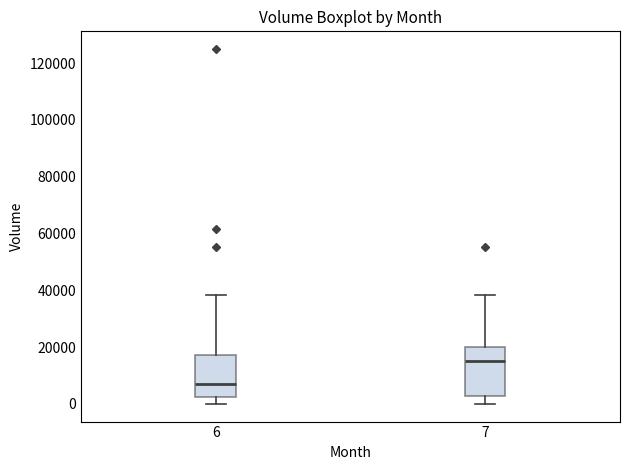

Which box's median line is the highest?

7